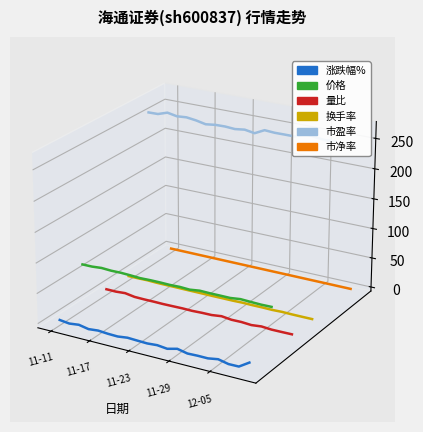

How many distinct data groups are displayed?

6